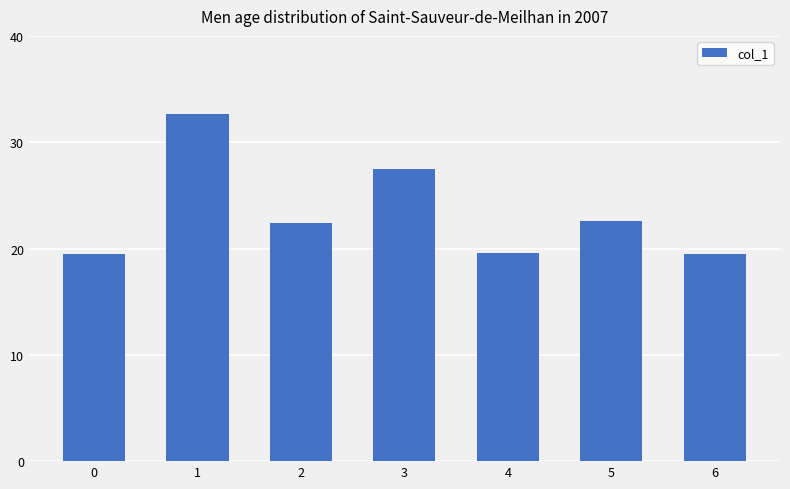

Where does the data first go above 22?

1